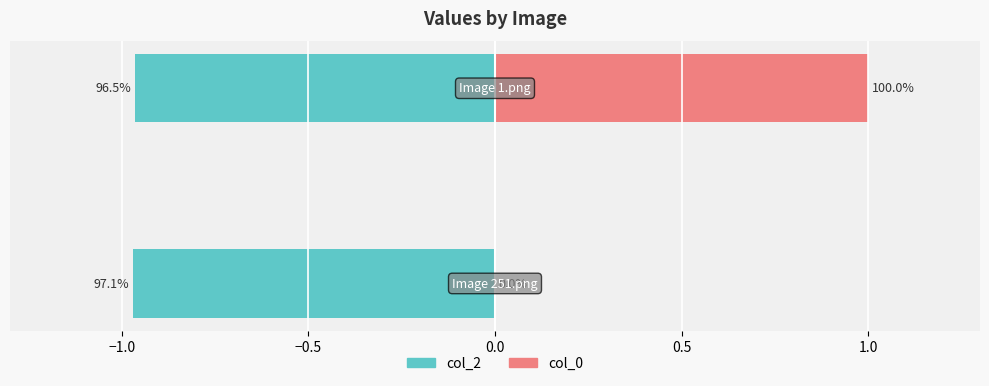

List the series in order of their peak value, highest first.

col_0, col_2